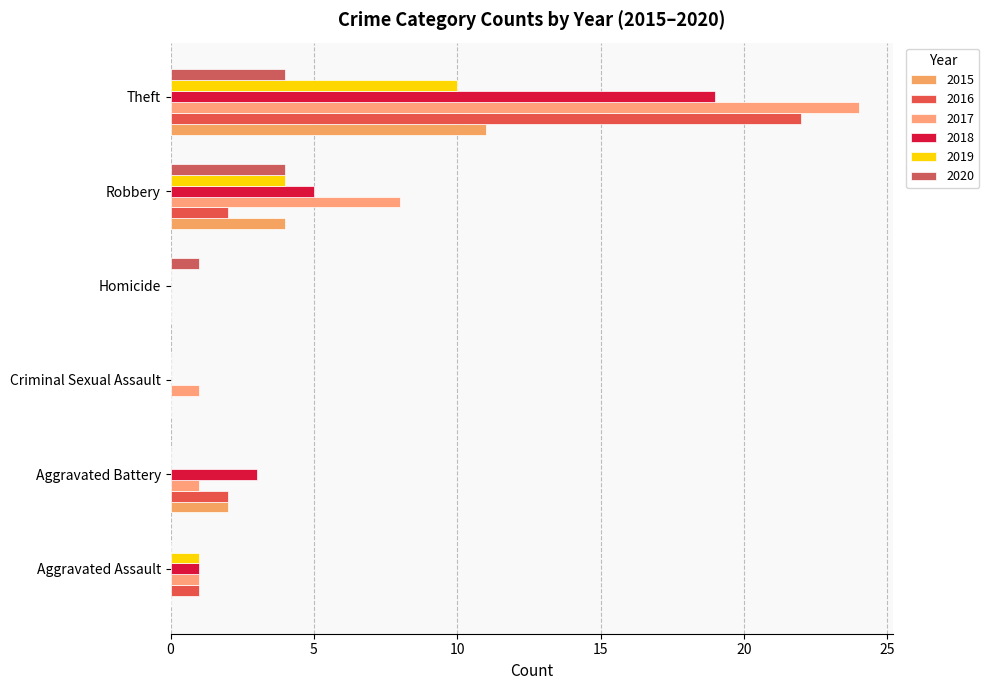

Reading left to right, extract all data points from this chart.

2015: 0	2	0	0	4	11
2016: 1	2	0	0	2	22
2017: 1	1	1	0	8	24
2018: 1	3	0	0	5	19
2019: 1	0	0	0	4	10
2020: 0	0	0	1	4	4